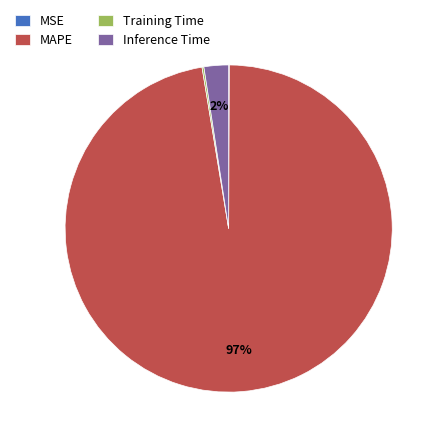

Is it true that Inference Time is 8% of the pie?

False